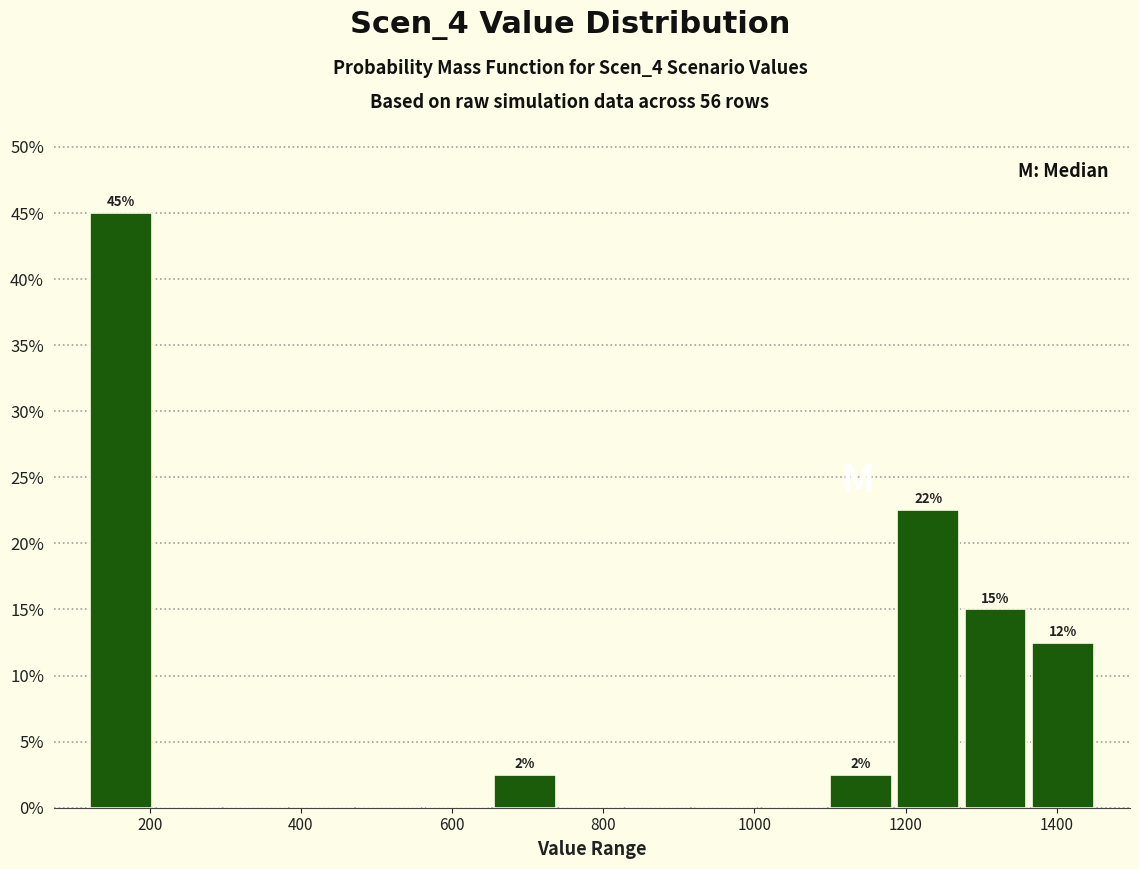

Over which range of the x-axis is the bar tallest?

120 to 200